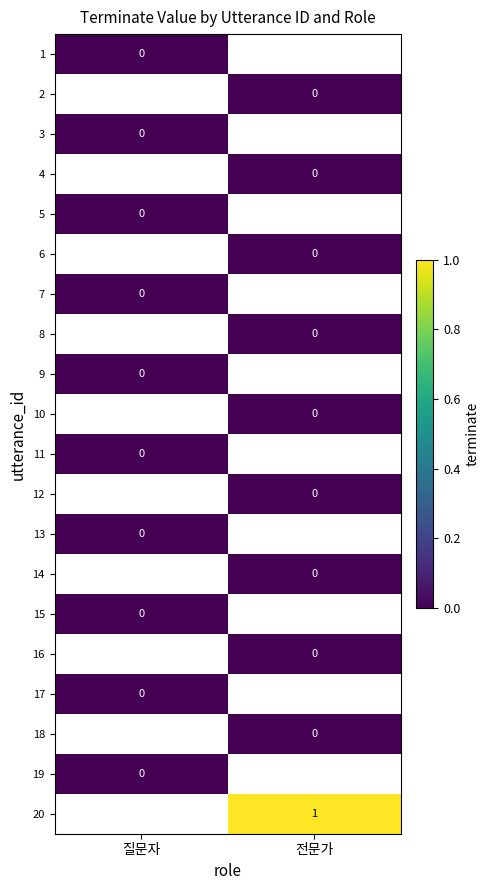

Rank the categories by 9 value from lowest to highest.

질문자, 전문가